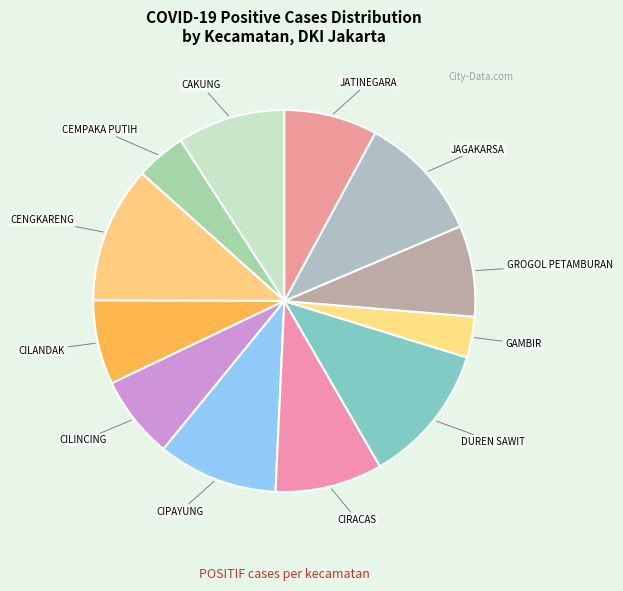

Which slice is the largest?

DUREN SAWIT